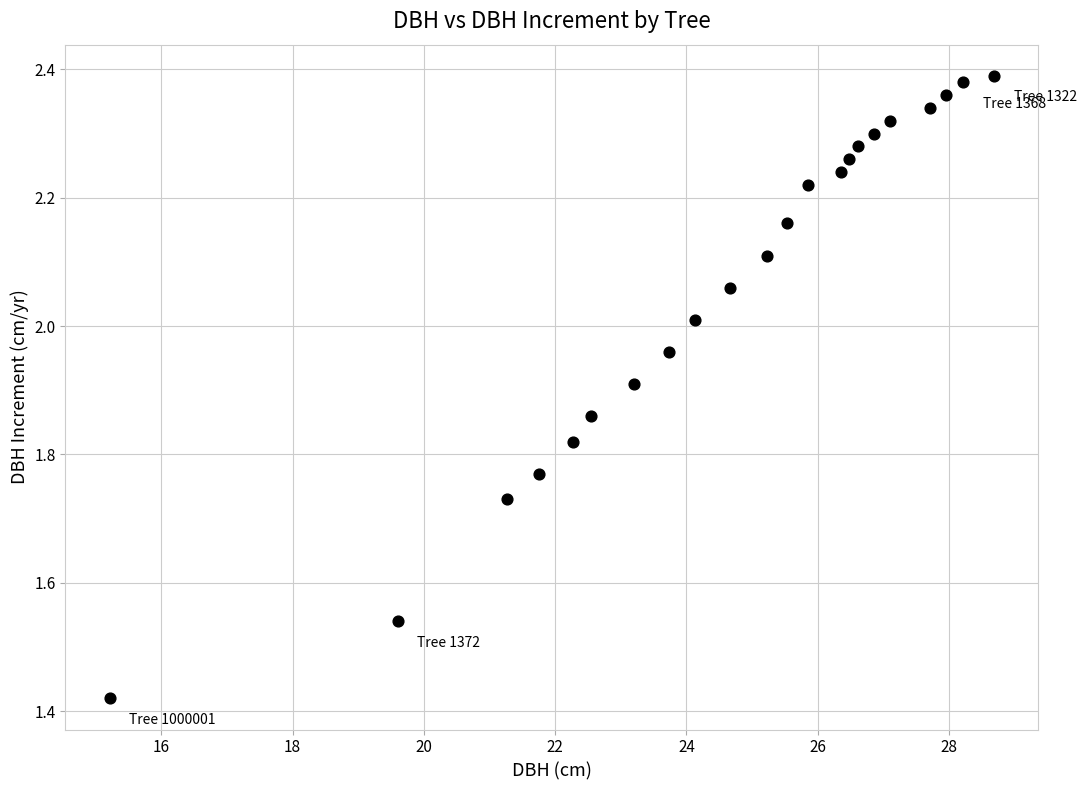

What is the range of X values (max minus min)?

13.5